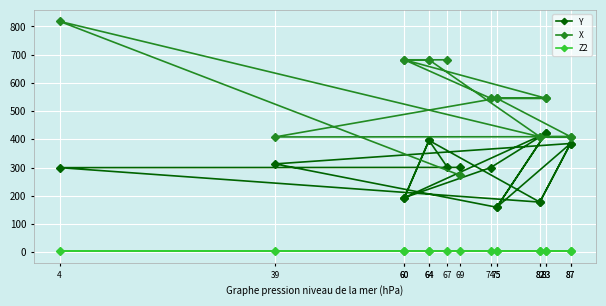

Which series has the largest range (max minus min)?

X